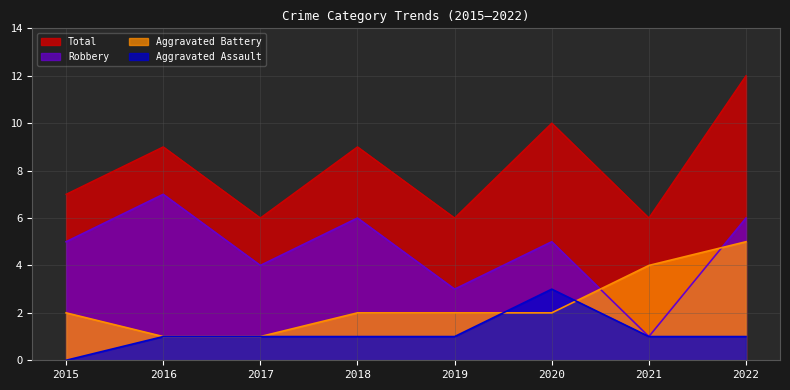

True or false: Aggravated Assault and Robbery cross at least once.

False